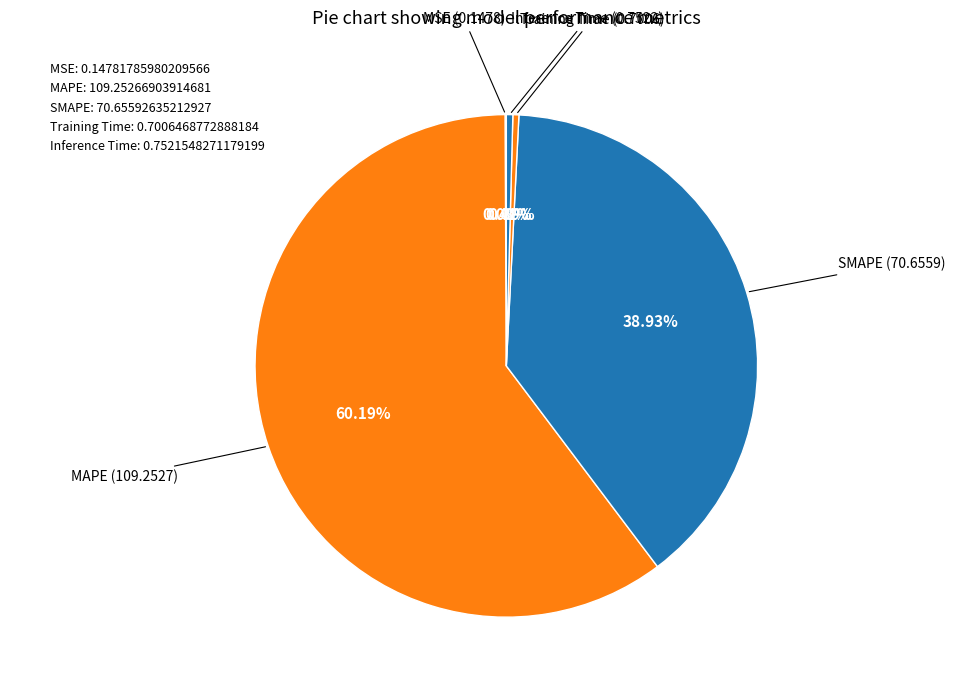

What is the change in value from MAPE to Inference Time?

-108.5